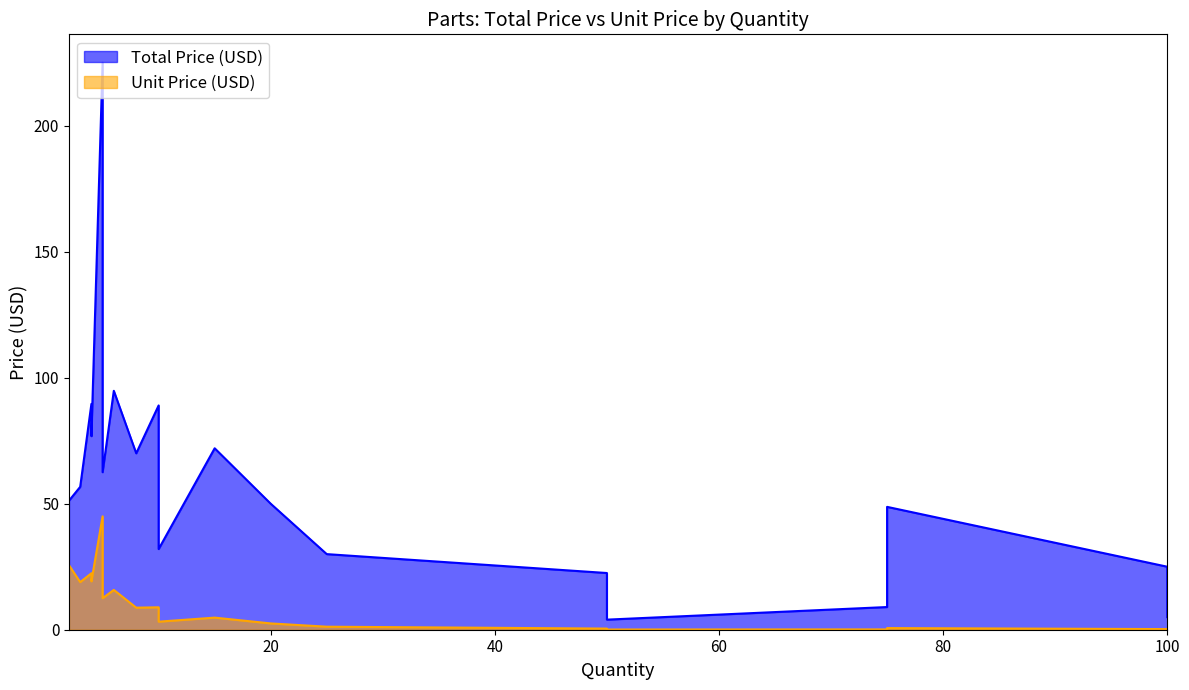

What are all the series names shown in the legend?

Total Price (USD), Unit Price (USD)